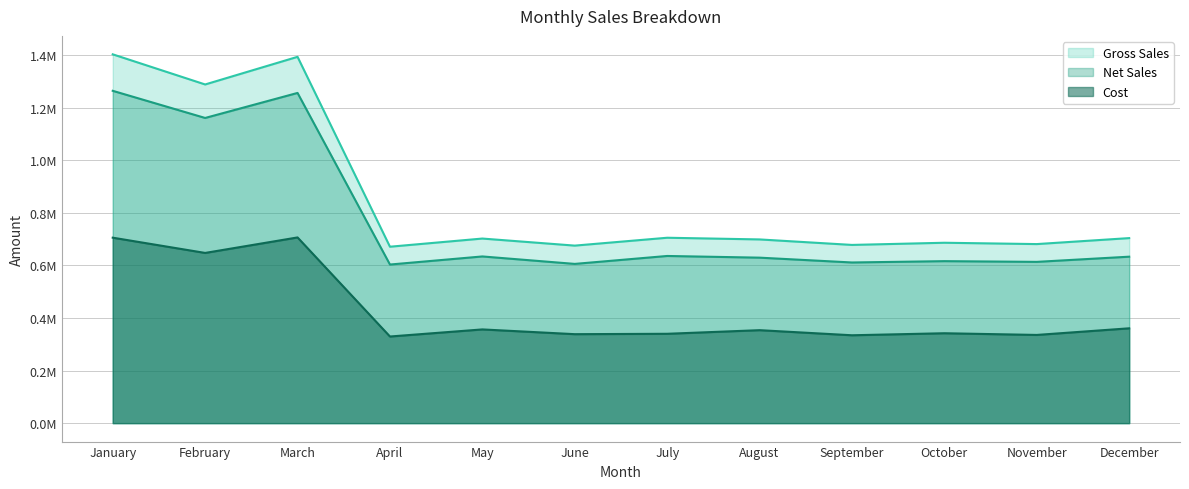

What is the value of the Gross Sales point at the 7th from the left?

705540